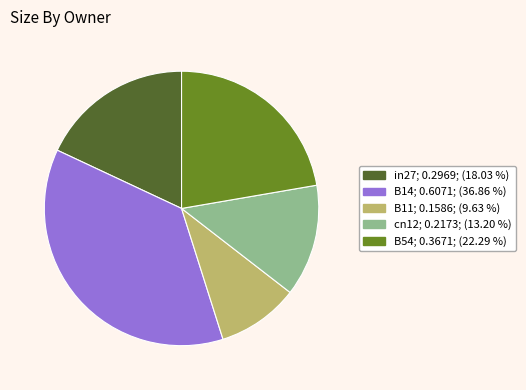

Which category has the smallest portion of the pie?

B11